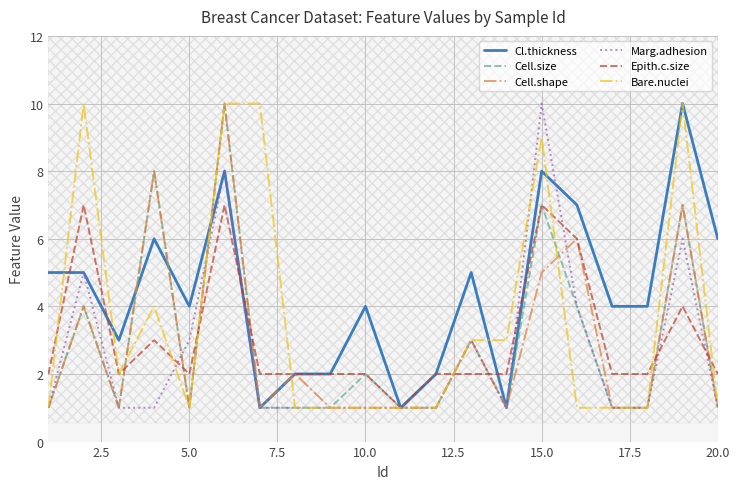

Which series has the largest total across all categories?

Cl.thickness